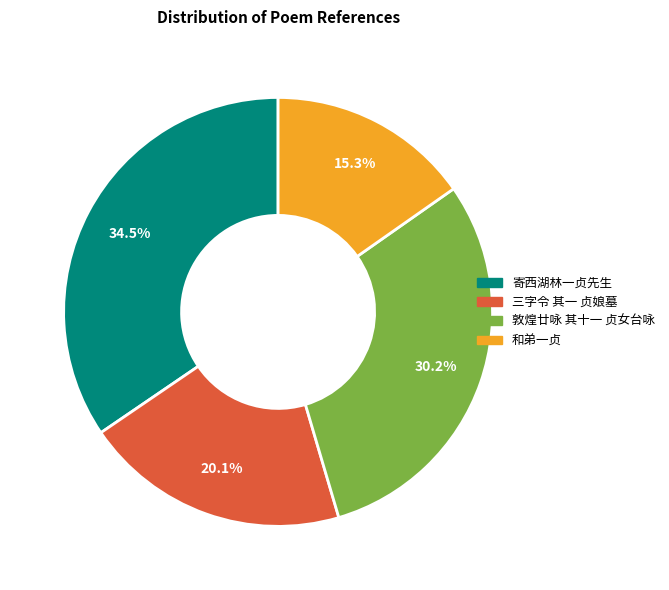

Does any single category account for the majority?

No